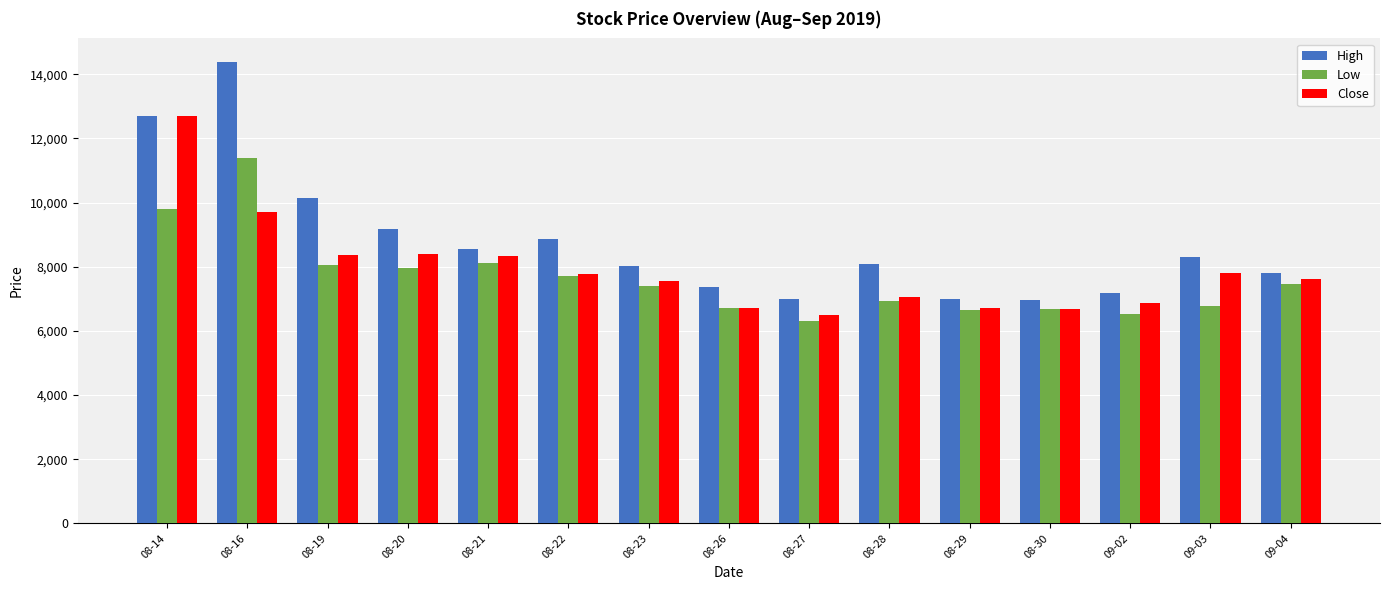

Where is High nearest to the value 10690?

08-19